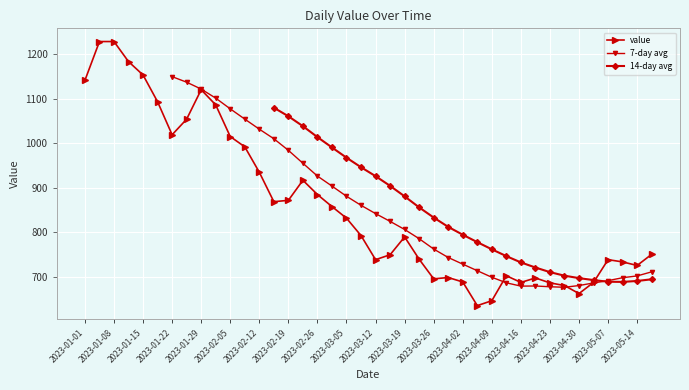

The value of value at 2023-02-12 is 1375. True or false?

False